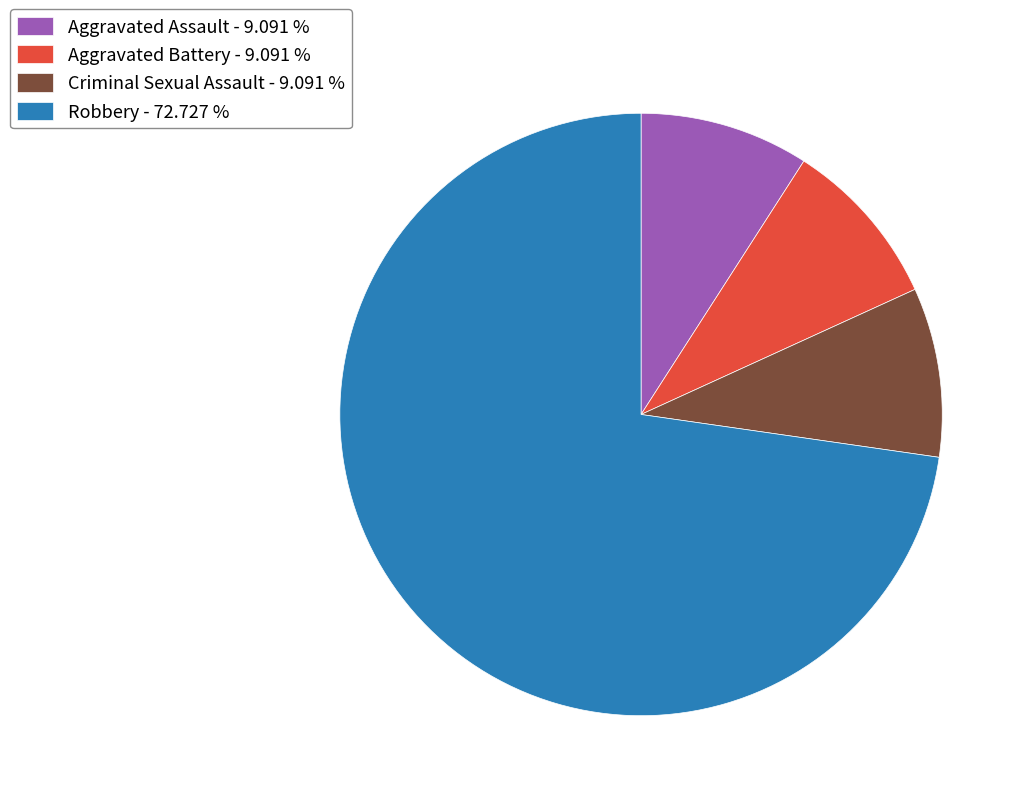

Which category has the biggest portion of the pie?

Robbery - 72.727 %